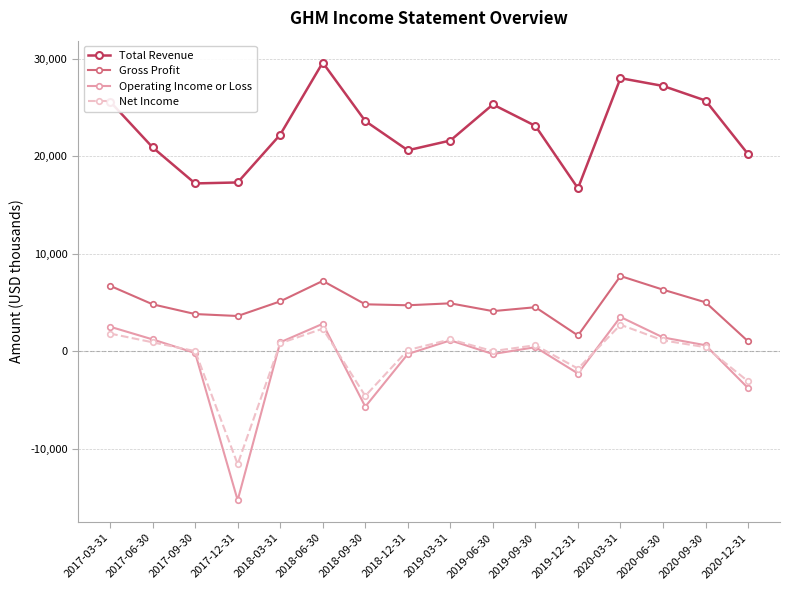

Where is the first local minimum for Net Income?

2017-12-31